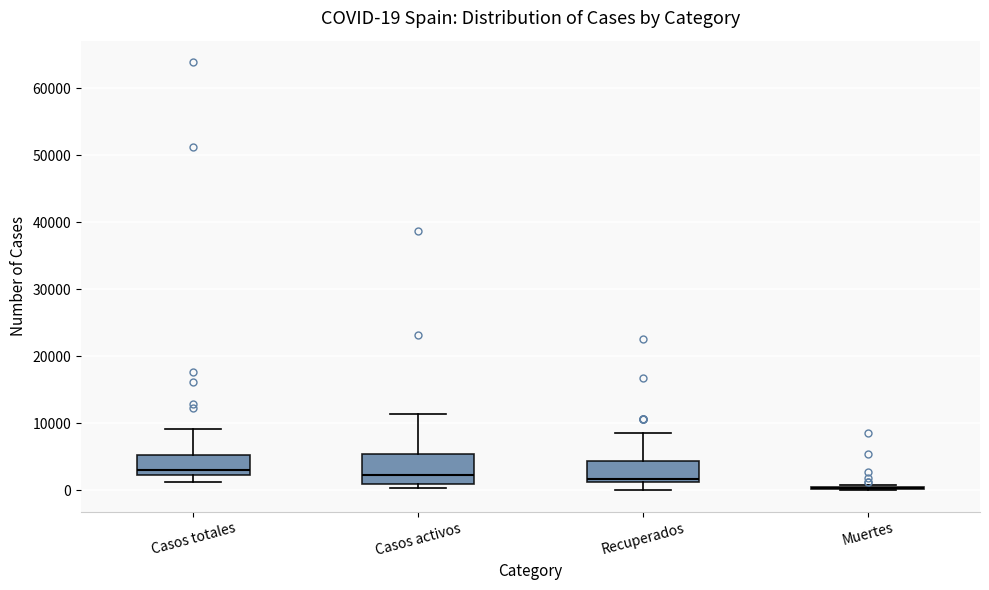

Comparing the boxes themselves (not the whiskers), which one is the tallest?

Casos activos